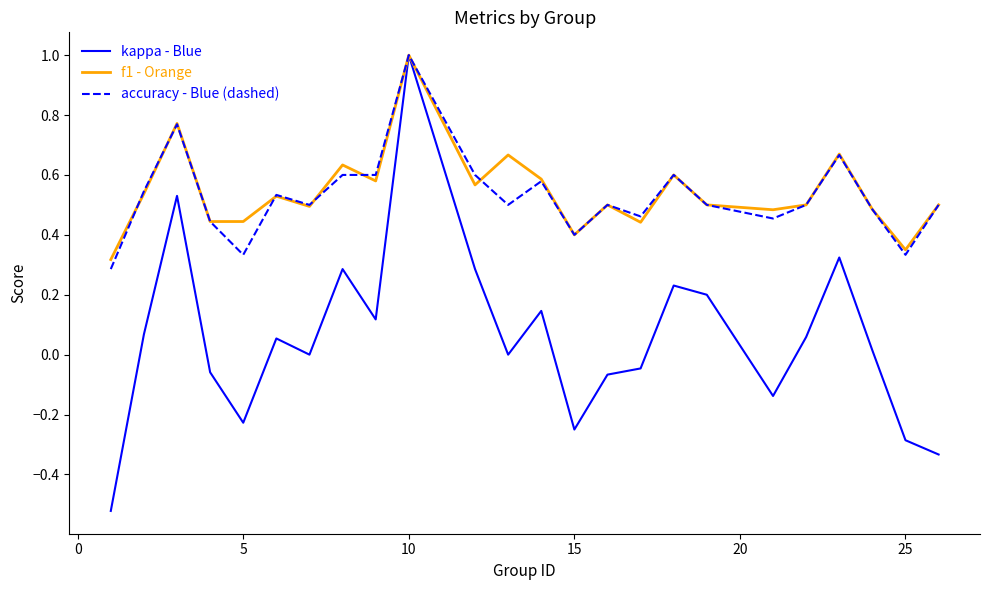

What is the maximum value shown in the chart?

1.0